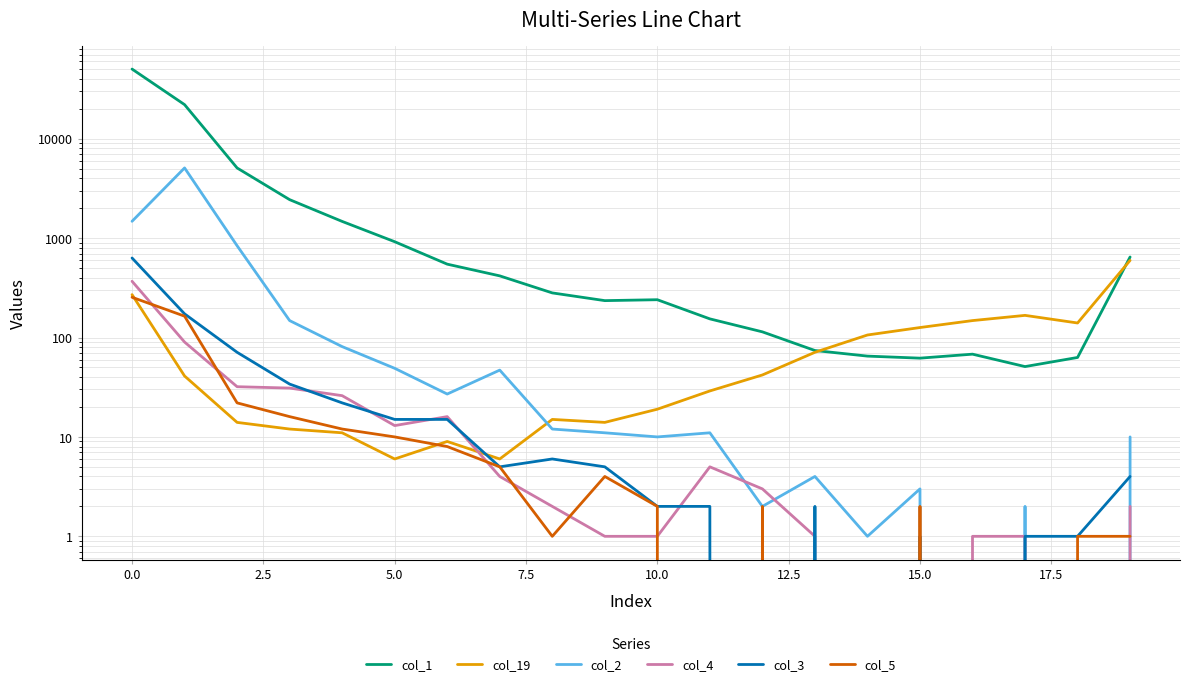

Which series has the widest spread of values?

col_1